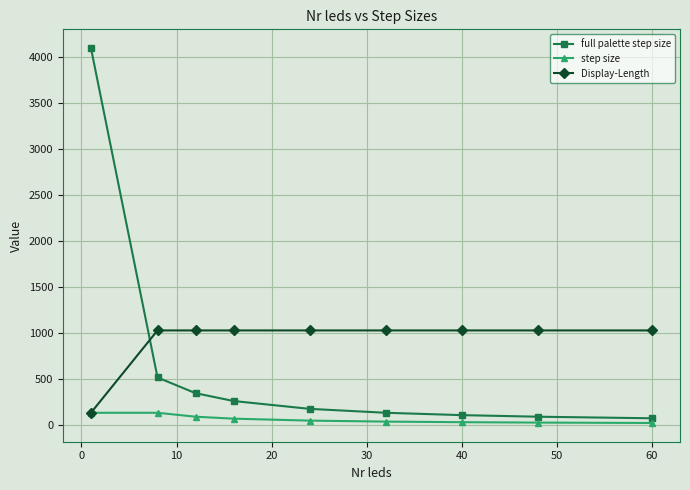

After their last crossing, which series has the higher values: Display-Length or full palette step size?

Display-Length